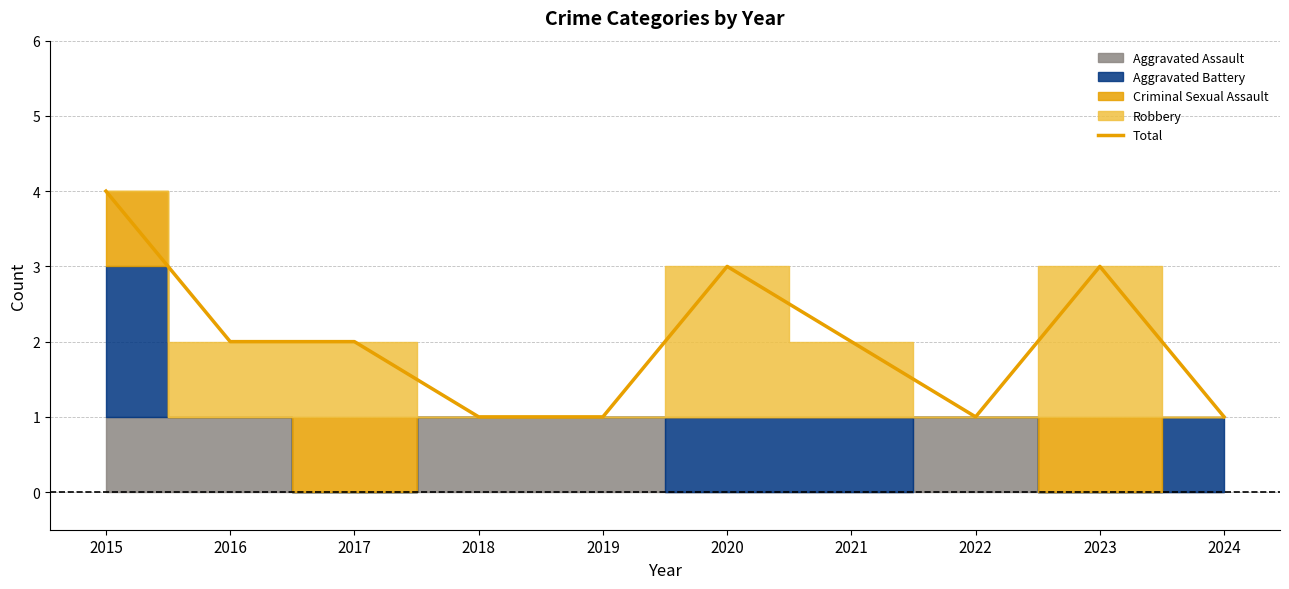

Which category has the highest value in the Total series?

2015